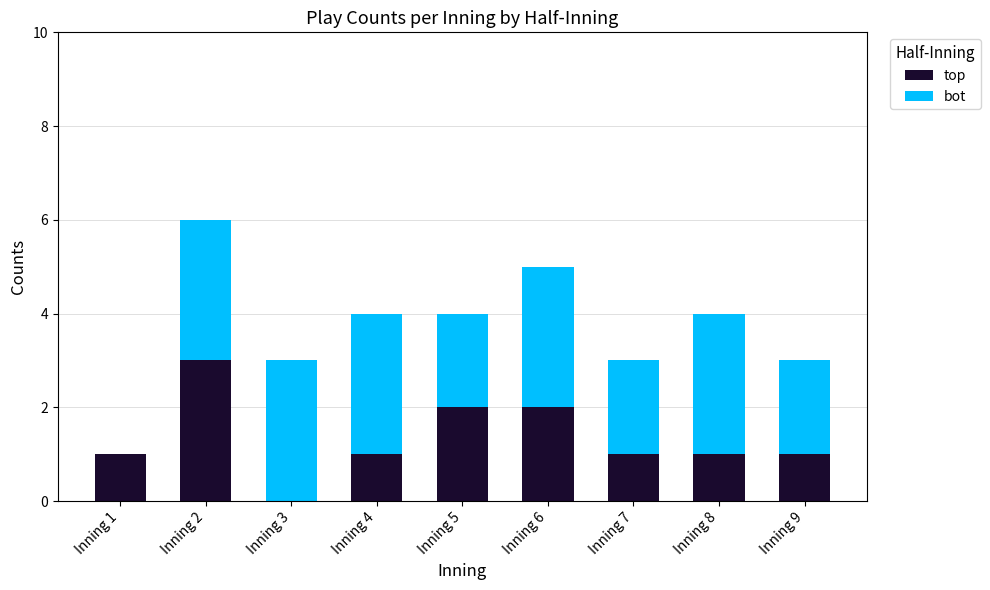

At which category is the sum across all series the highest?

Inning 2